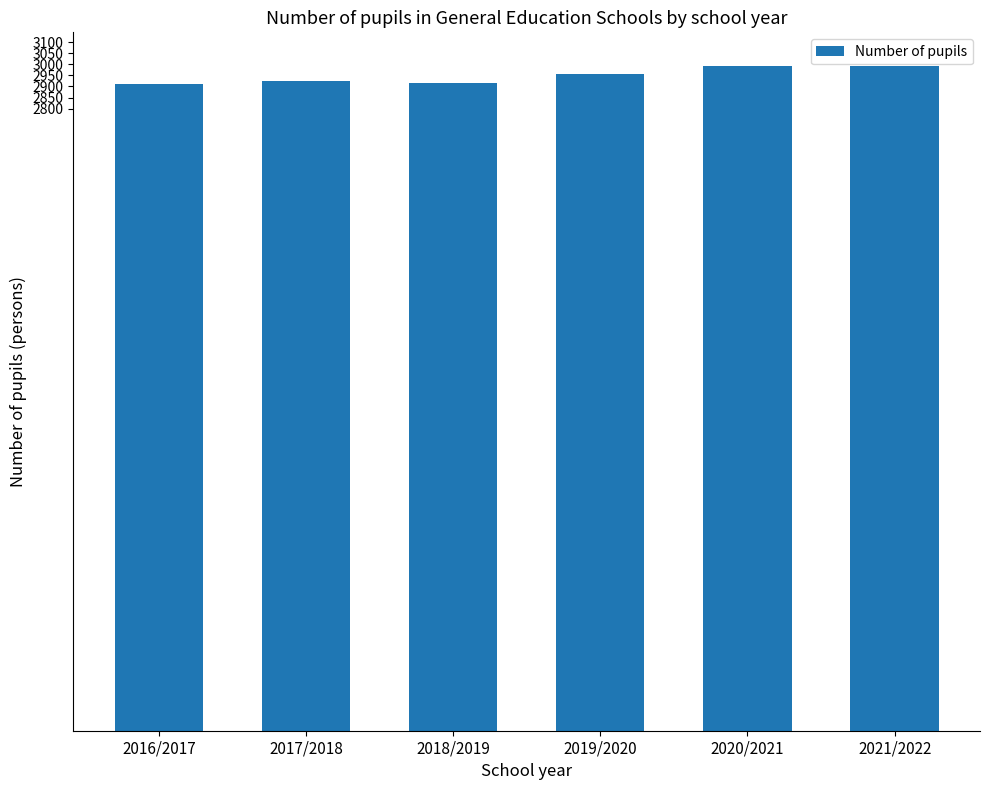

What is the difference between the maximum and minimum values?

82